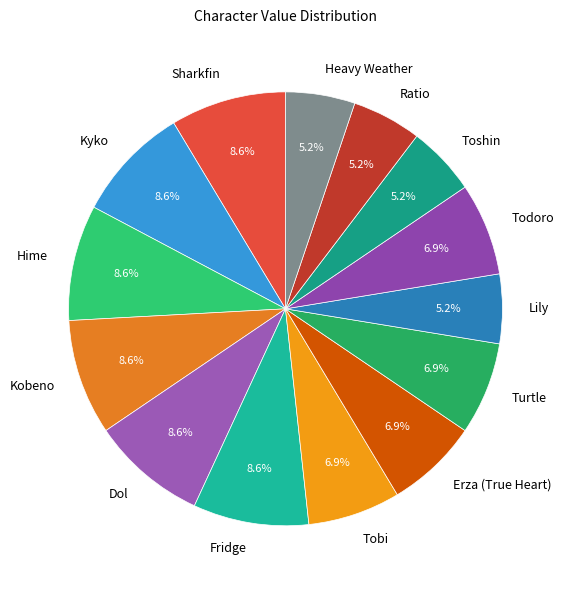

Do Kyko and Ratio together represent more than half of the pie?

No